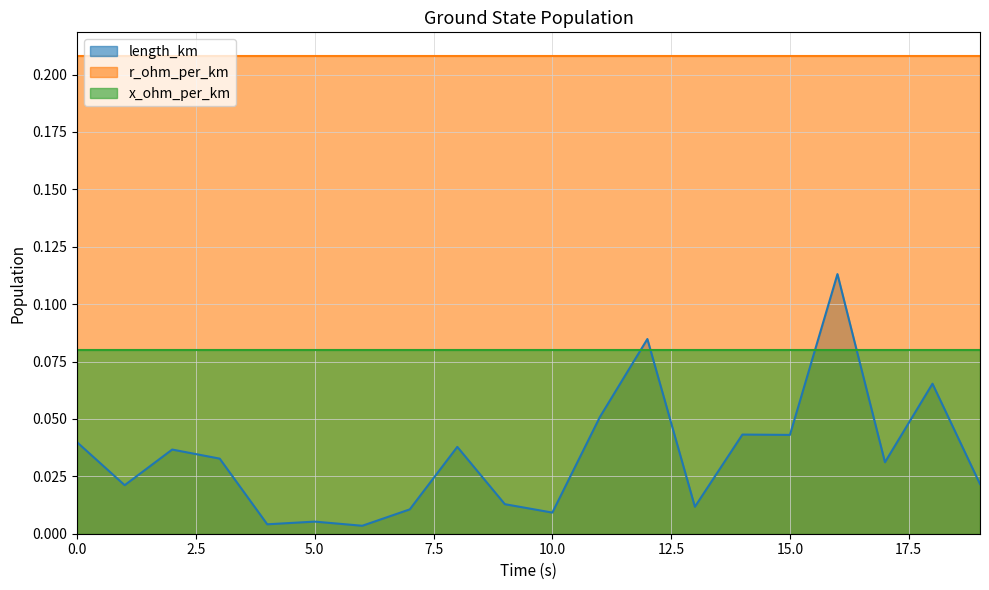

The length_km series shows 0.0 at 10. True or false?

False